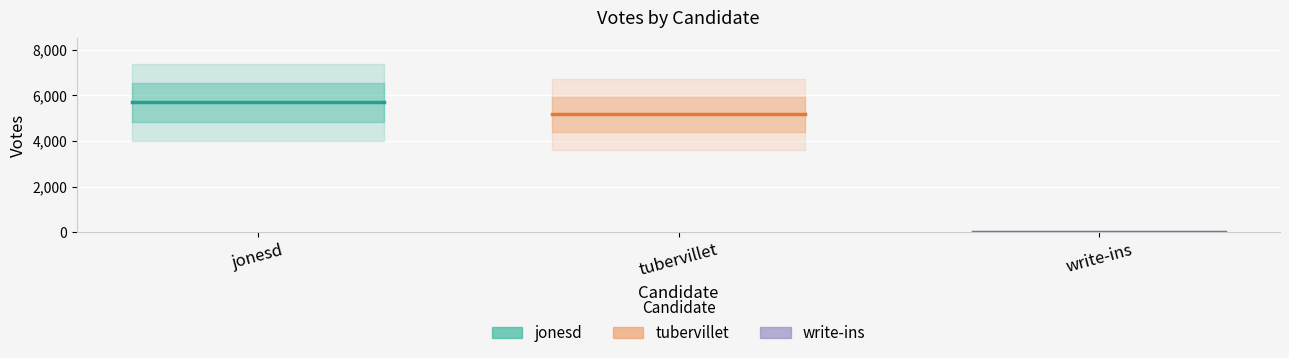

Reading right to left, extract all data points from this chart.

jonesd: 5687	5687
tubervillet: 5166	5166
write-ins: 9	9